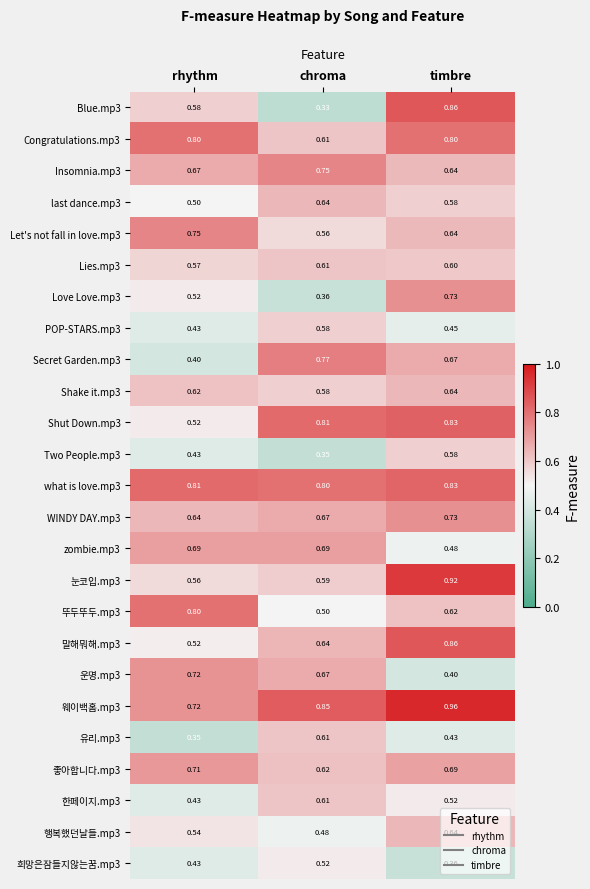

What is the total value across all series at chroma?

15.2